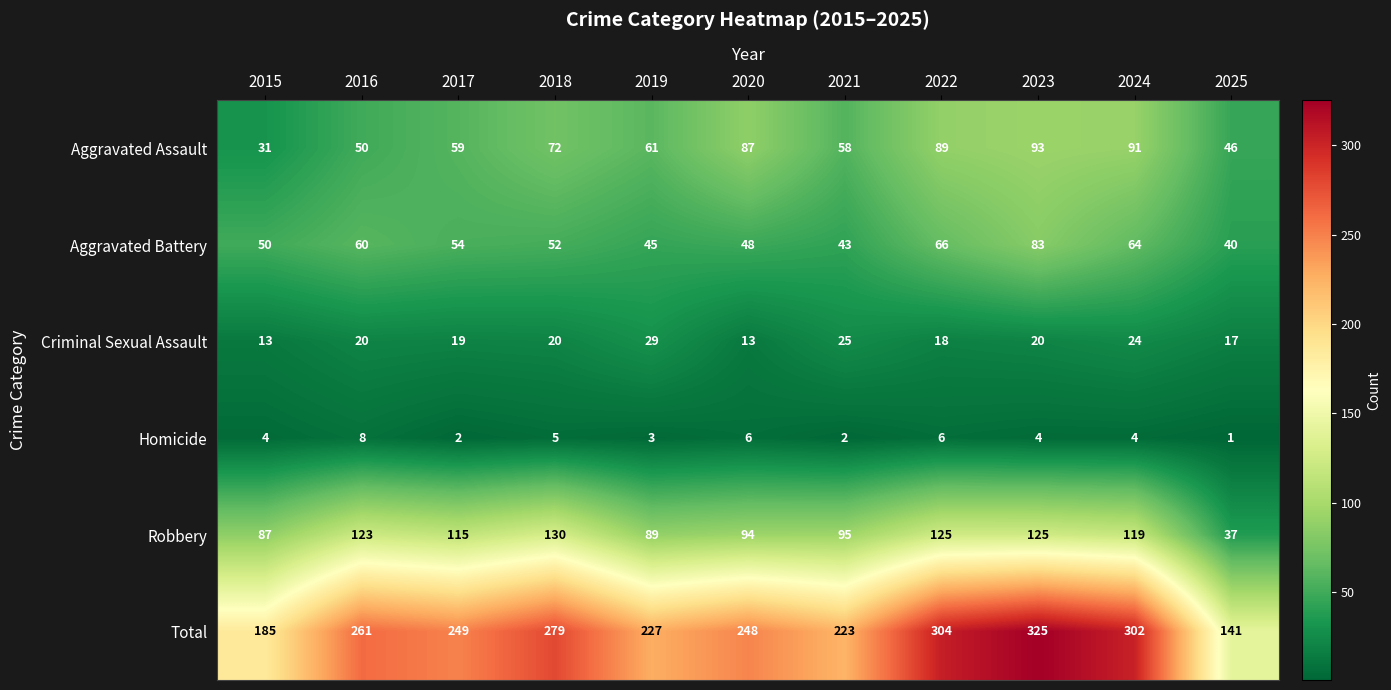

Read the Aggravated Assault value at 2023, to the nearest 10.

90